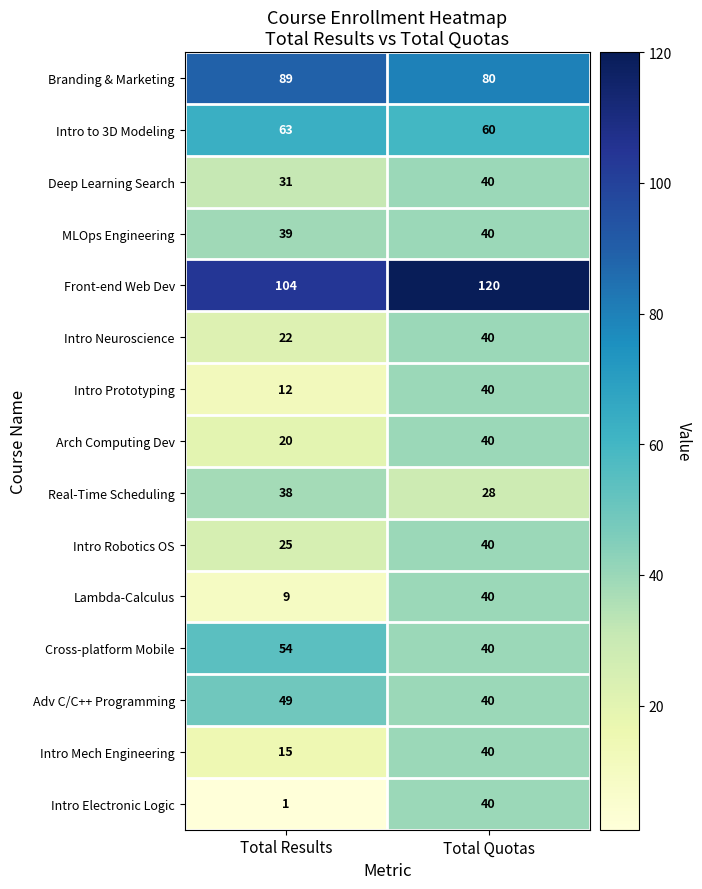

At Total Results, list the series in order from largest to smallest.

Front-end Web Dev, Branding & Marketing, Intro to 3D Modeling, Cross-platform Mobile, Adv C/C++ Programming, MLOps Engineering, Real-Time Scheduling, Deep Learning Search, Intro Robotics OS, Intro Neuroscience, Arch Computing Dev, Intro Mech Engineering, Intro Prototyping, Lambda-Calculus, Intro Electronic Logic